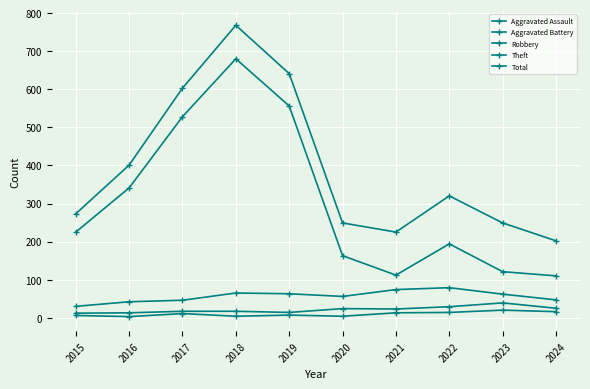

Does the chart display data point markers on the line(s)?

Yes